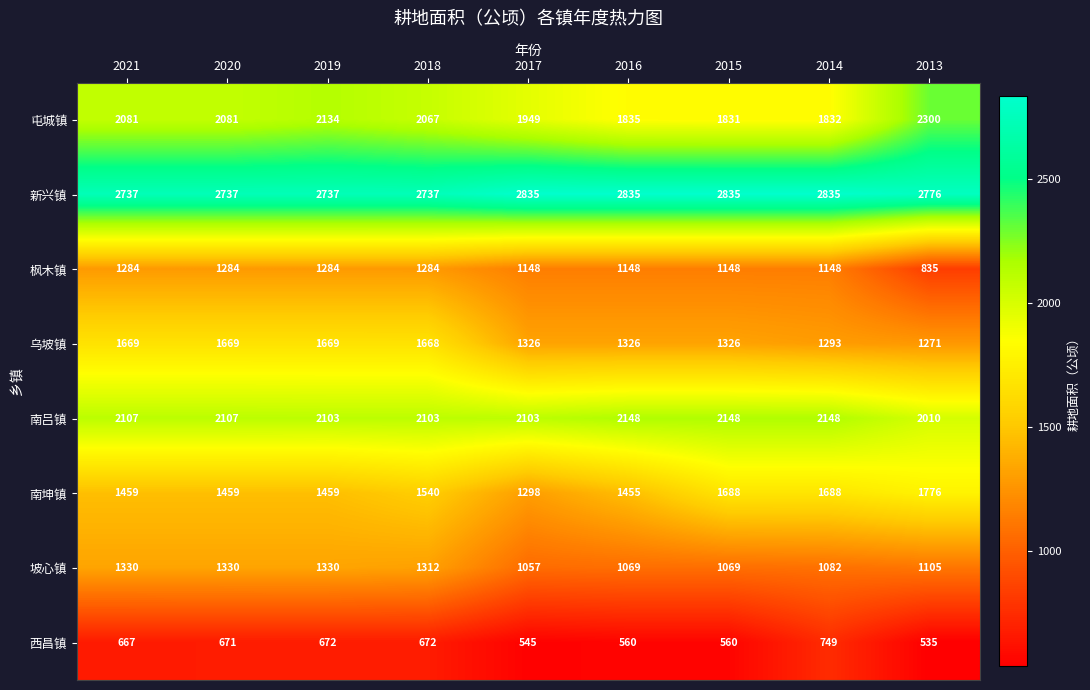

What is the difference between the highest and lowest values at 2019?

2065